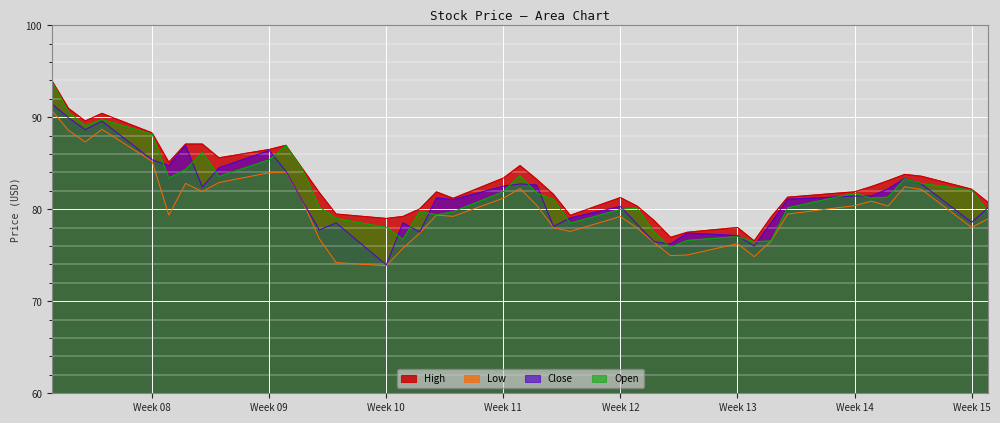

What is the spread (max minus min) of values at 2021-03-10?

2.6